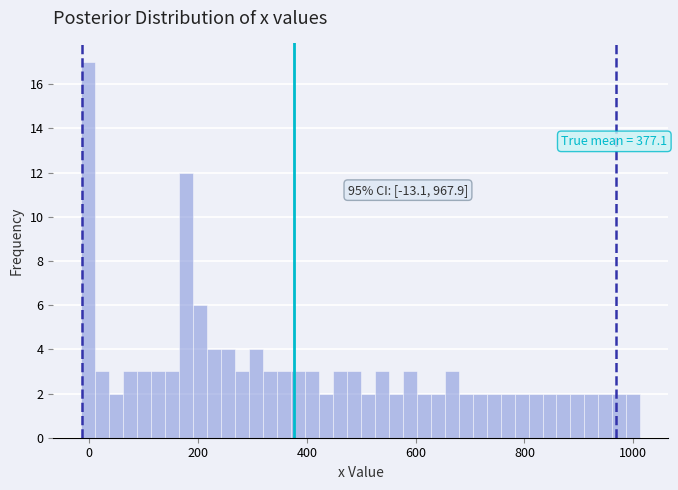

Read against the x-axis, roughly where is the centre of the tallest bar?

0